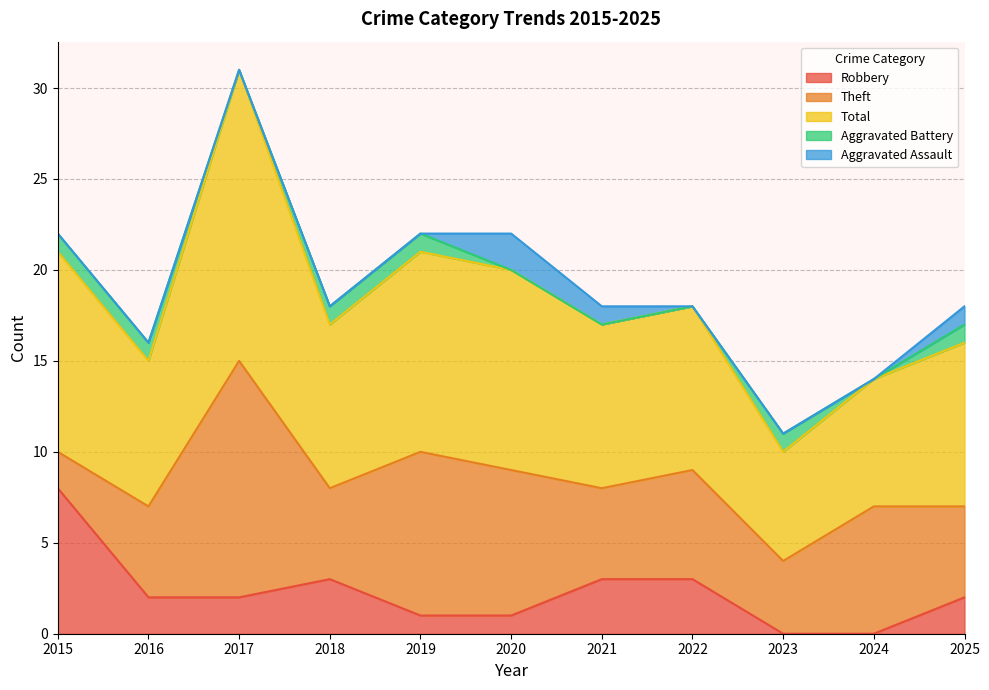

True or false: Robbery and Theft cross at least once.

True